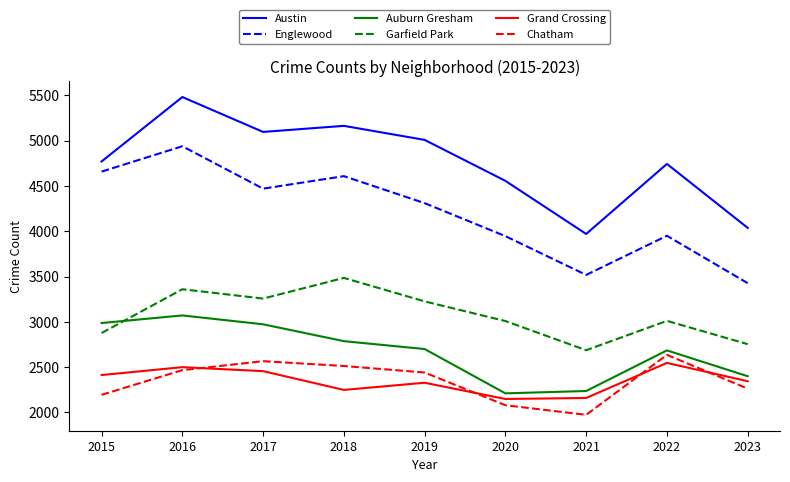

The value of Auburn Gresham at 2019 is 1477. True or false?

False